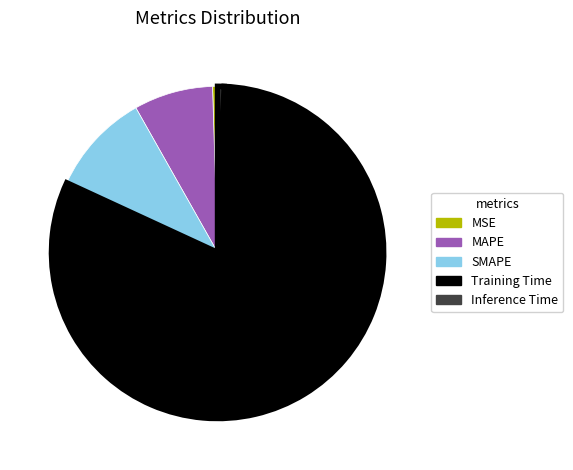

Which slice is the largest?

Training Time